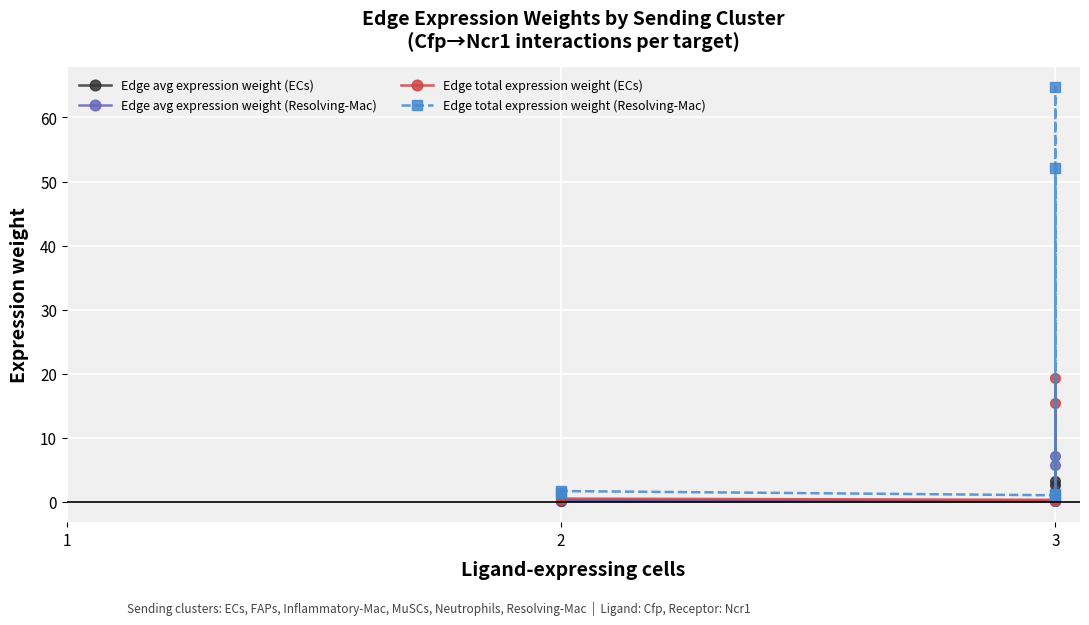

True or false: Edge total expression weight (Resolving-Mac) and Edge avg expression weight (Resolving-Mac) cross at least once.

False